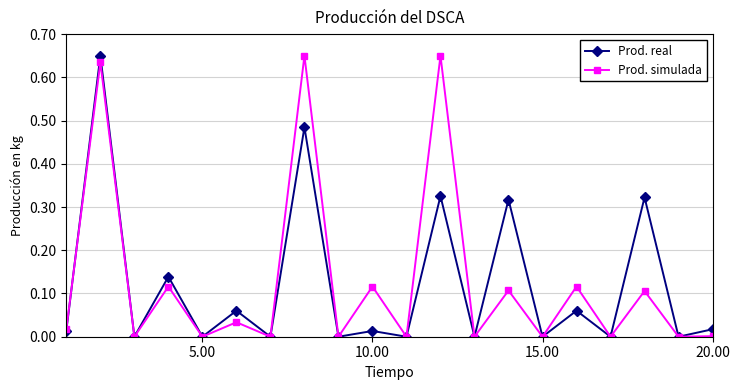

What is the sum of all Prod. simulada values?

2.5